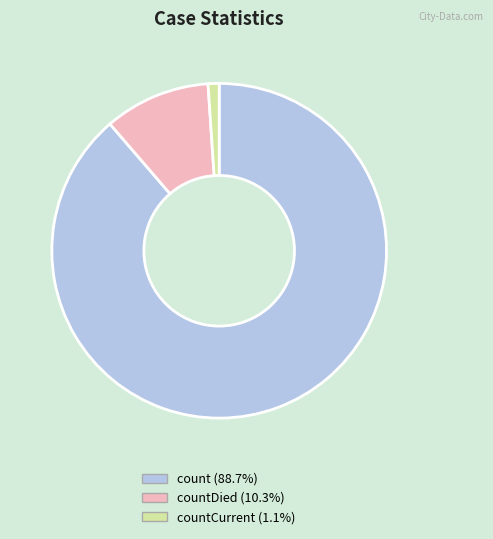

Is there any slice that represents more than half of the pie?

Yes